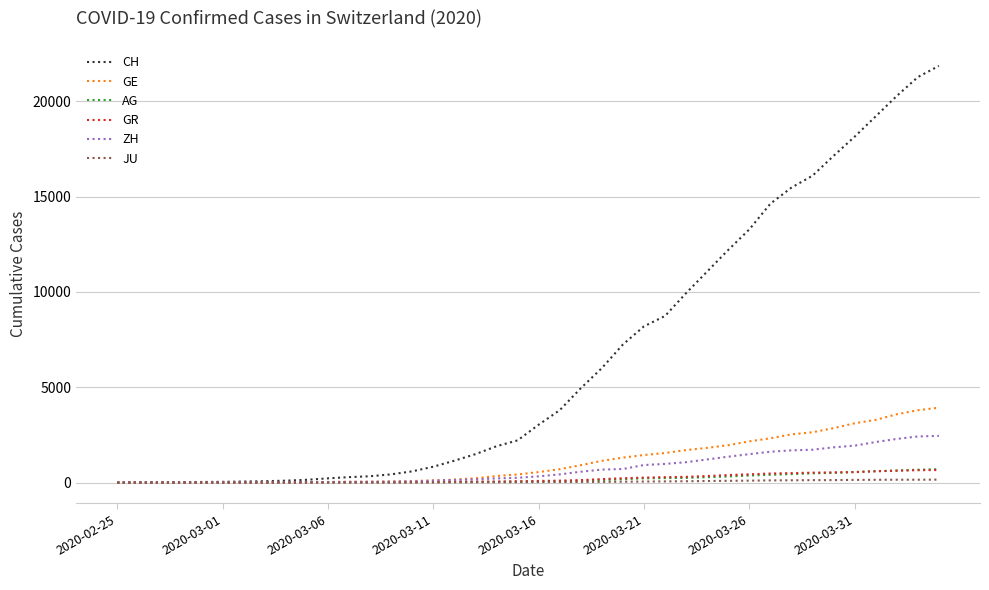

Which series has the widest spread of values?

CH